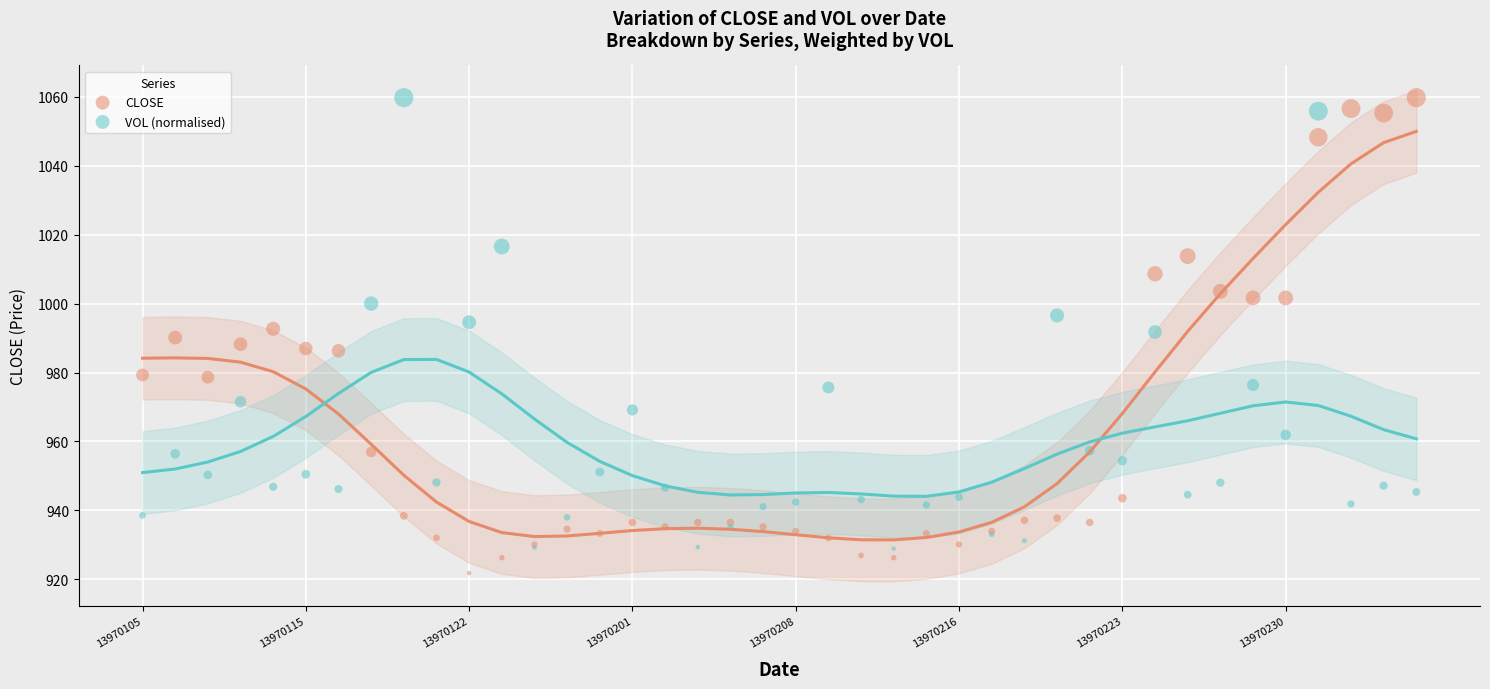

Which series contains the lowest Y value?

CLOSE